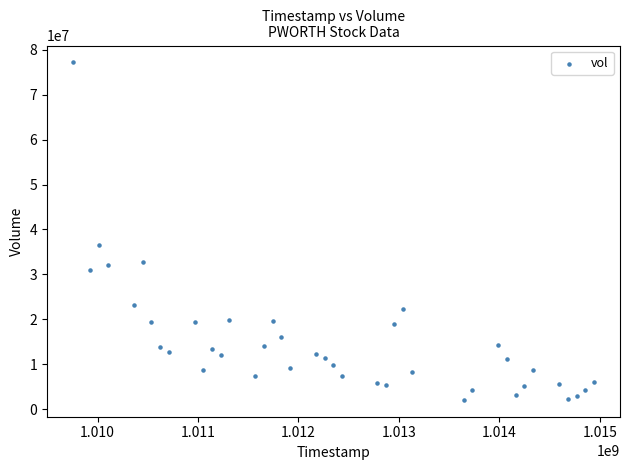

What is the range of Y values (max minus min)?

75165624